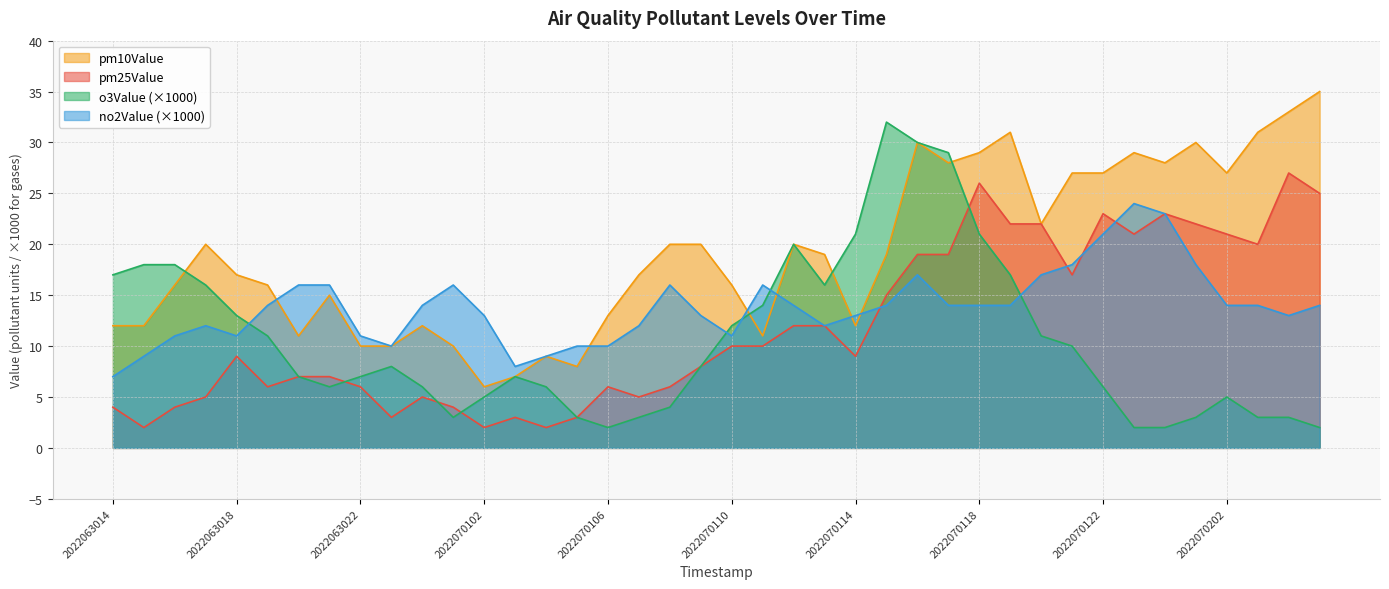

True or false: pm25Value has a value of 40 at 2022070118.

False